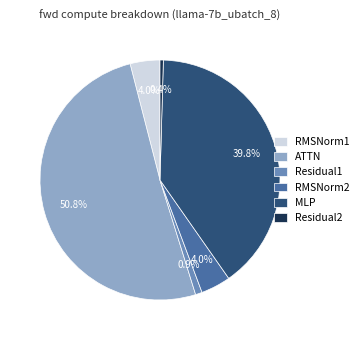

Is it true that ATTN is 51% of the pie?

True